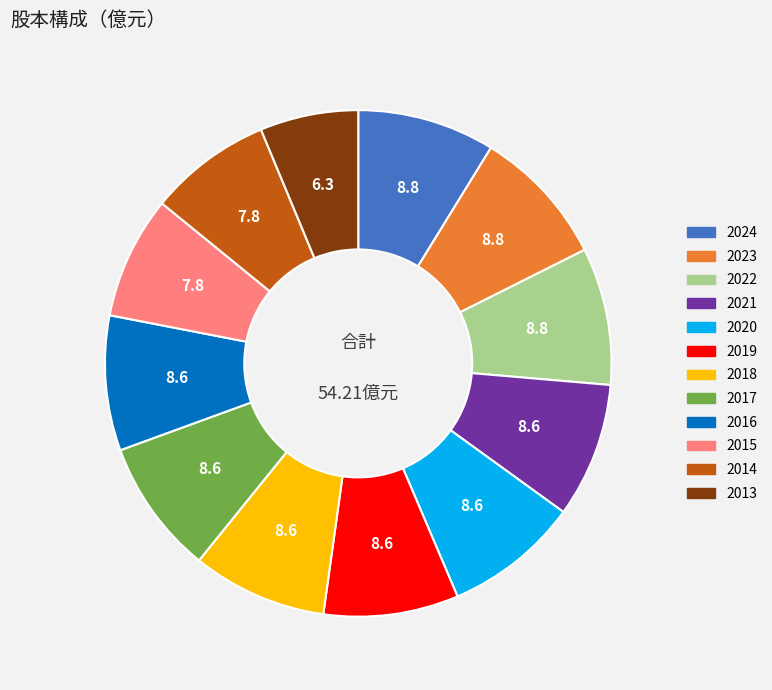

Does 2021 represent more than half of the total?

No